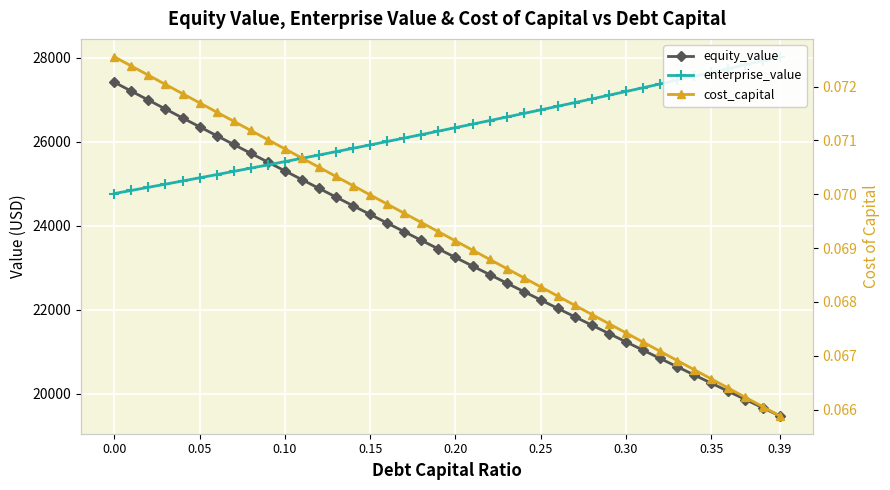

True or false: cost_capital has a value of 0.1 at 0.25.

True